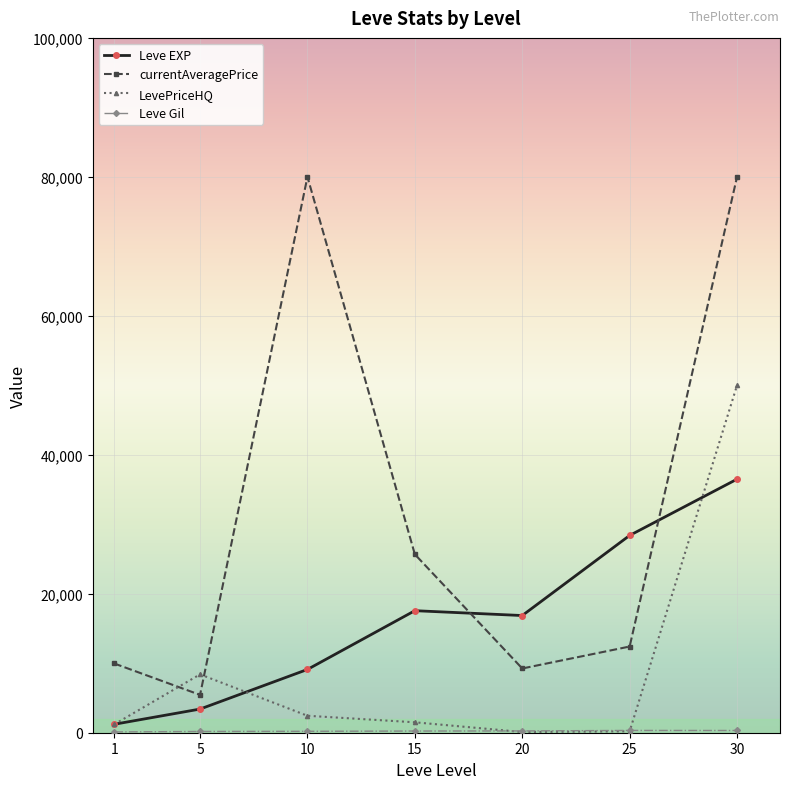

Which series changed the most between 5 and 25?

Leve EXP